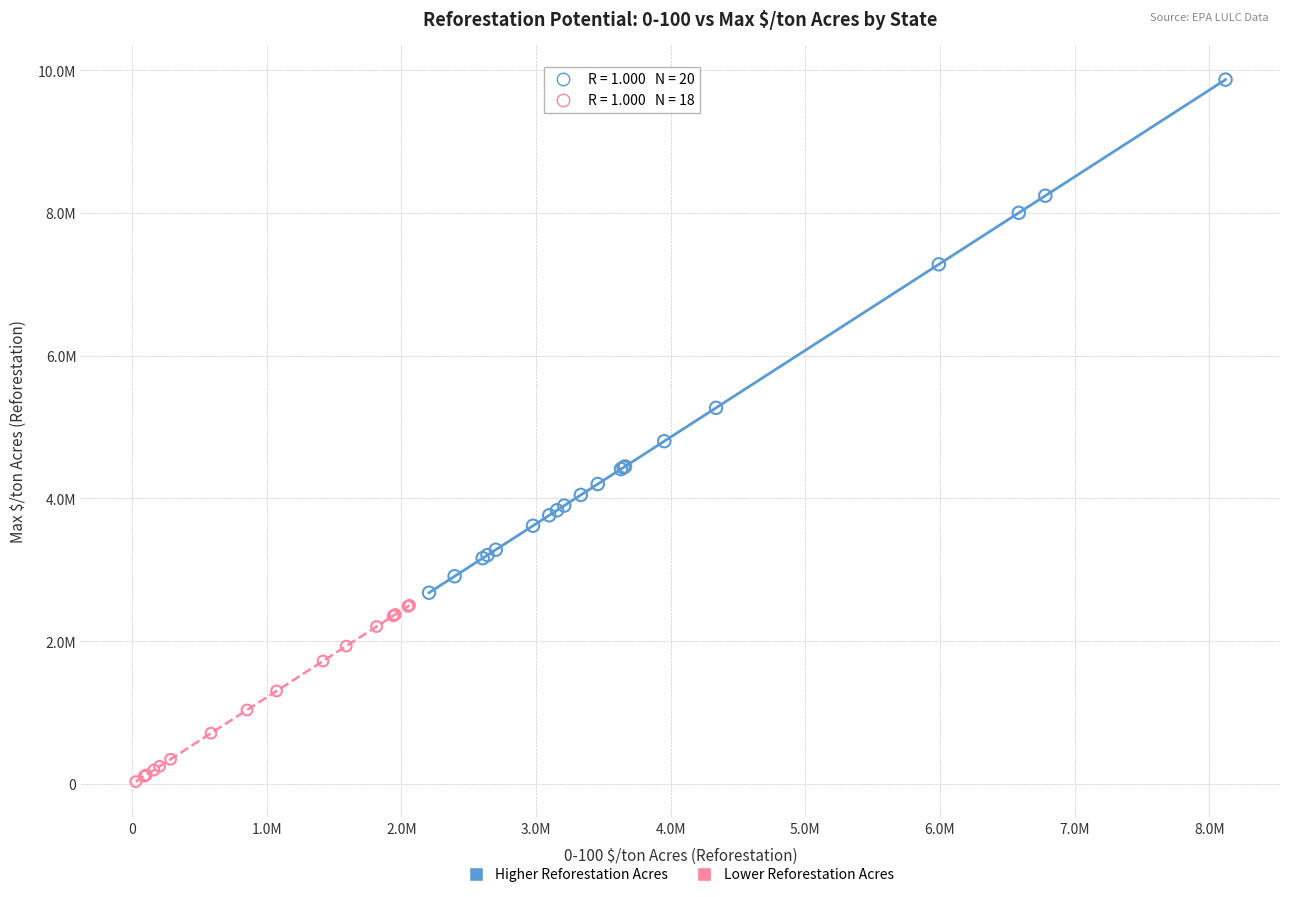

What are all the series names shown in the legend?

Higher Reforestation Acres, Lower Reforestation Acres